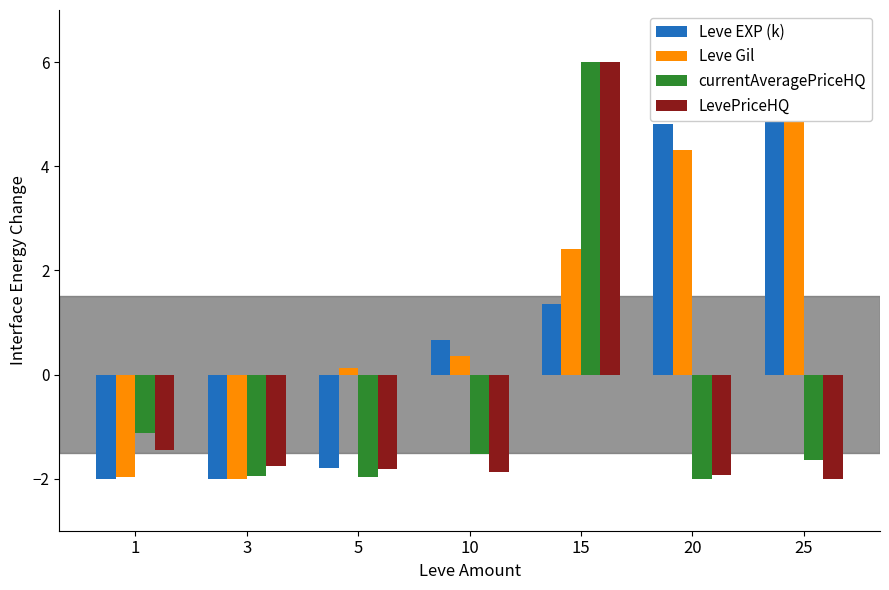

What are all the series names shown in the legend?

Leve EXP (k), Leve Gil, currentAveragePriceHQ, LevePriceHQ